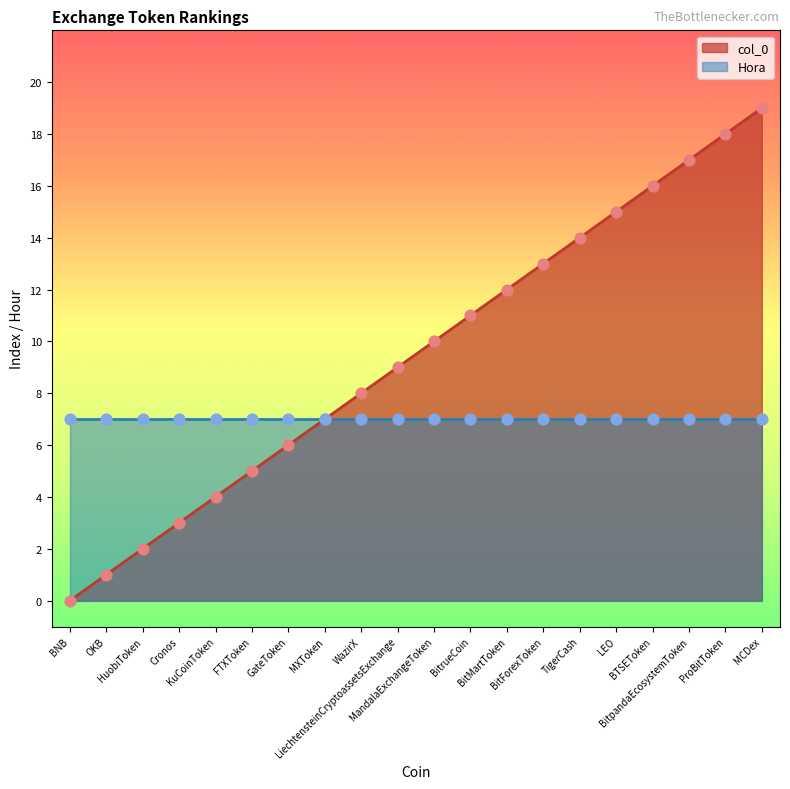

What is the change in value from GateToken to BTSEToken?

+10